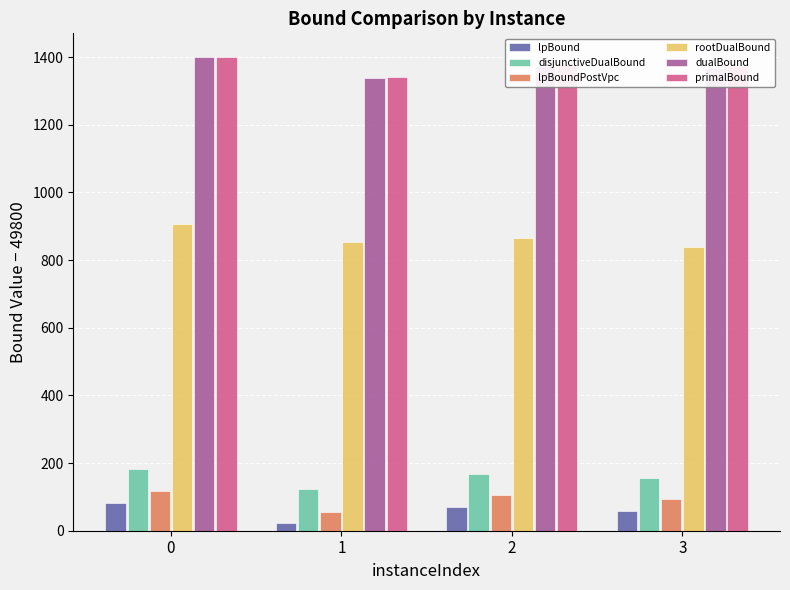

How many values in the lpBound series exceed 69?

2